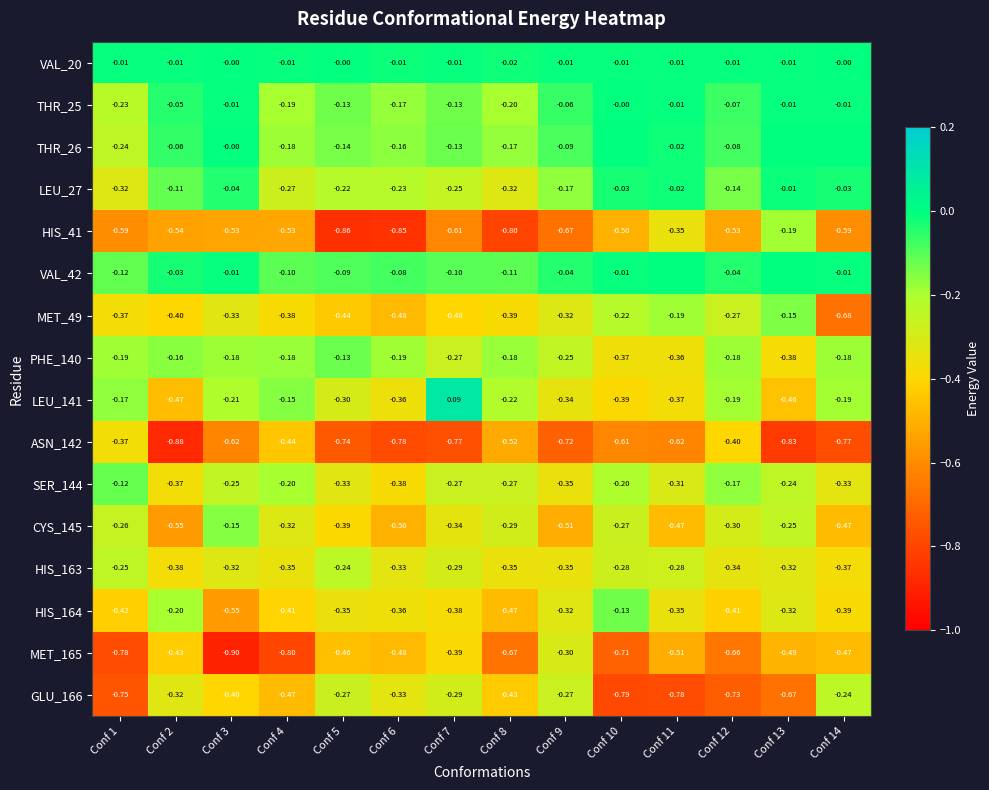

Is the value of MET_165 at Conf 9 greater than the value of THR_25 at Conf 6?

No